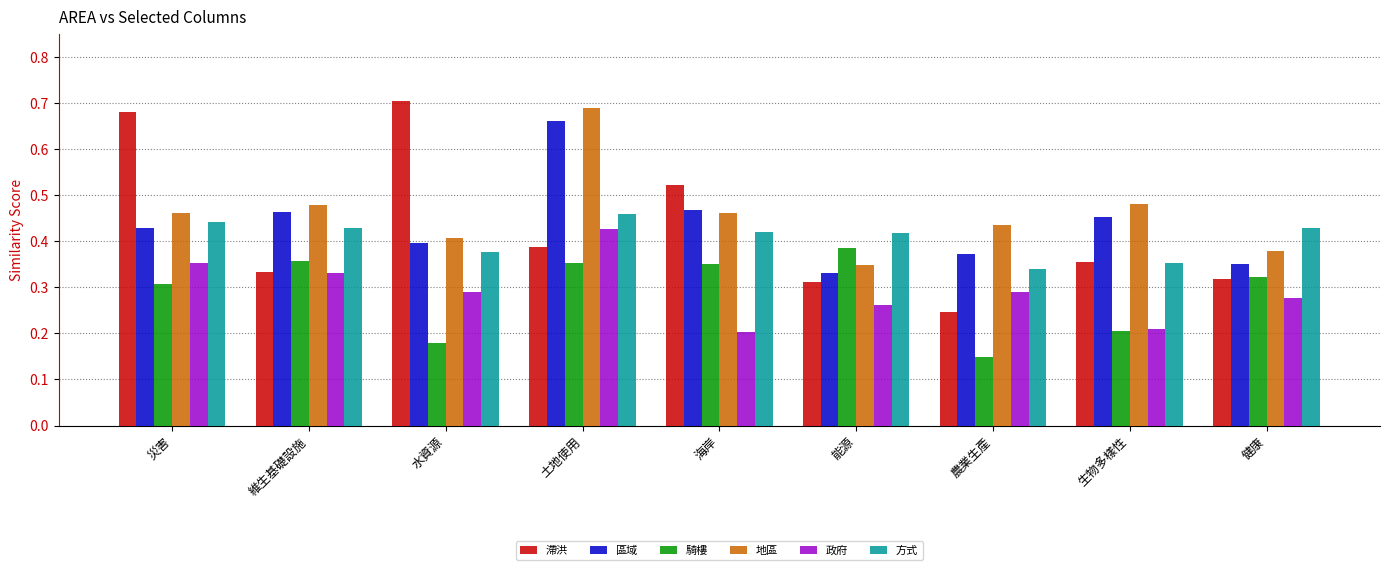

How many distinct data groups are displayed?

6